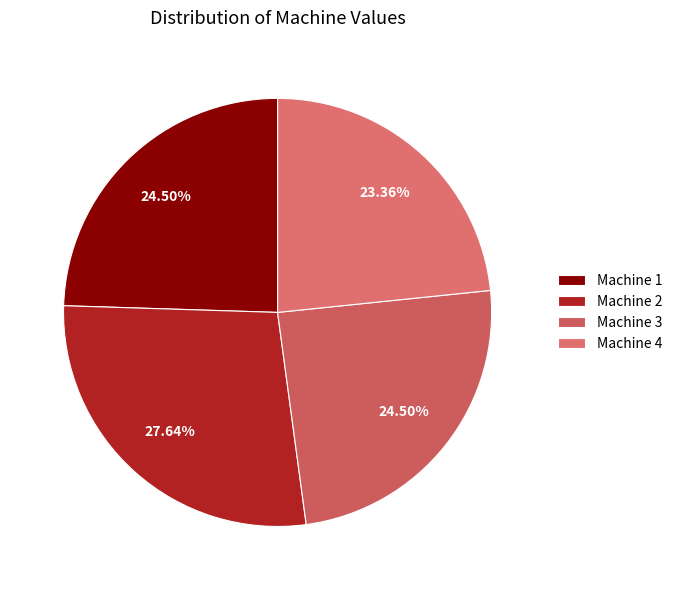

Does Machine 4 account for over 50% of the chart?

No